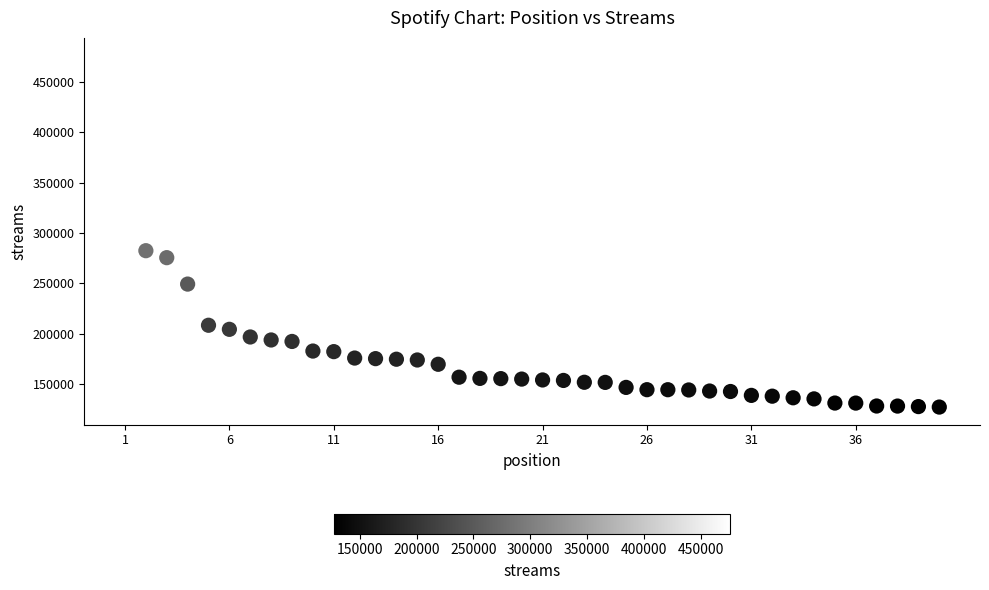

What is the range of X values (max minus min)?

39